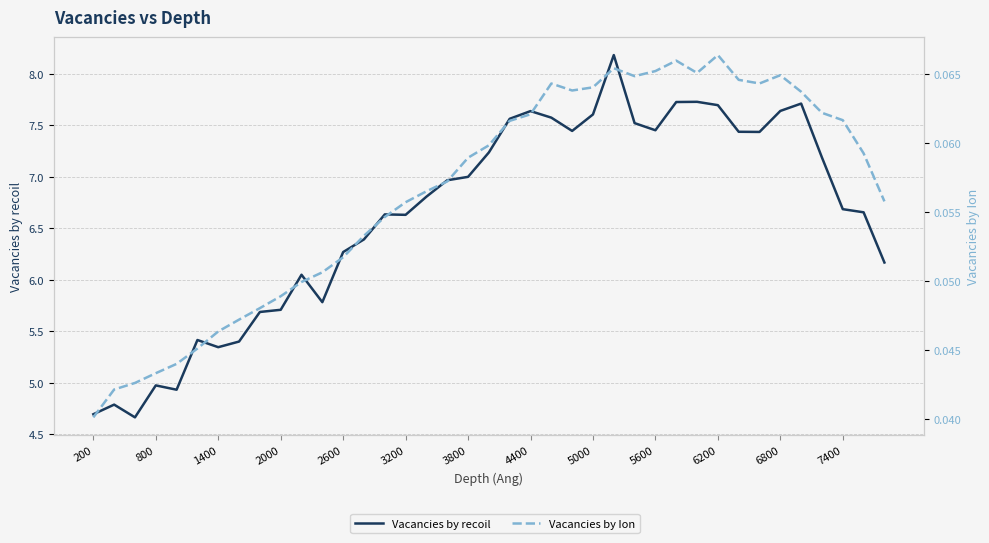

What are all the series names shown in the legend?

Vacancies by recoil, Vacancies by Ion